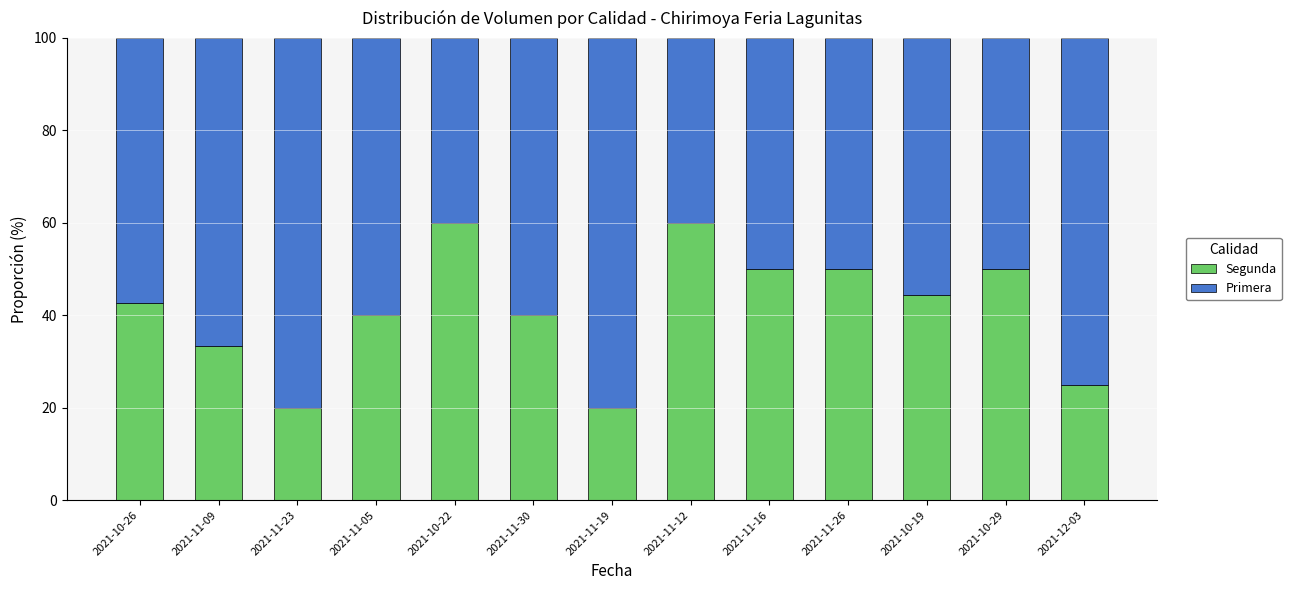

What is the total value across all series at 2021-10-19?

100.0